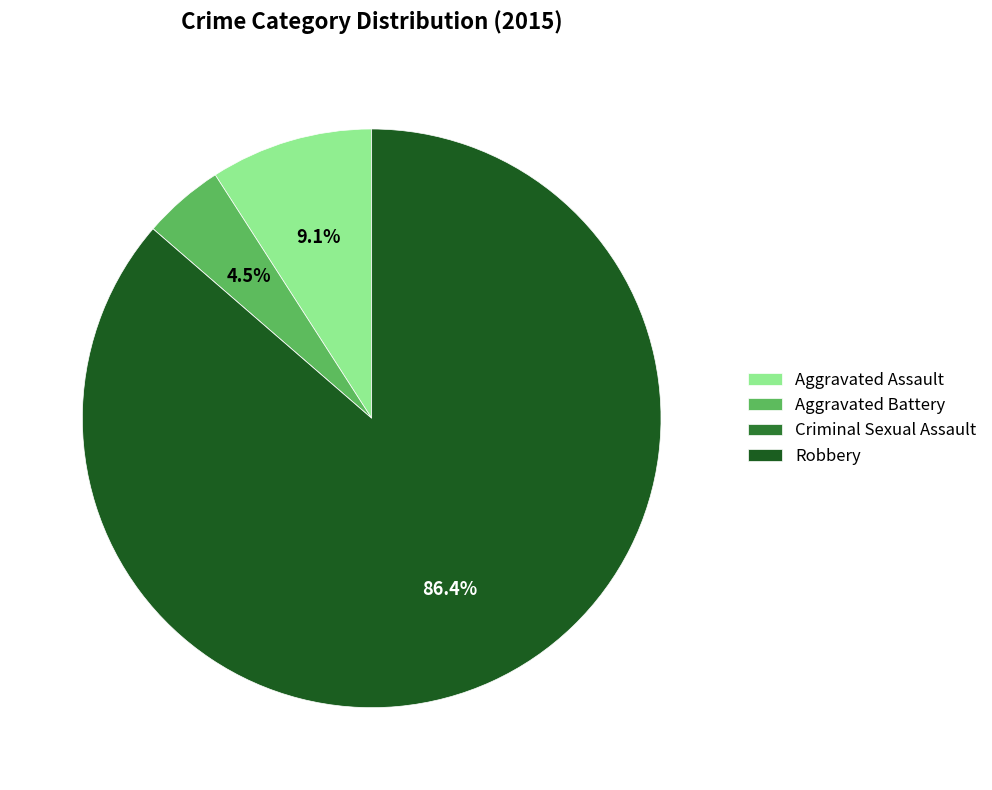

Between Aggravated Battery and Aggravated Assault, which is larger?

Aggravated Assault